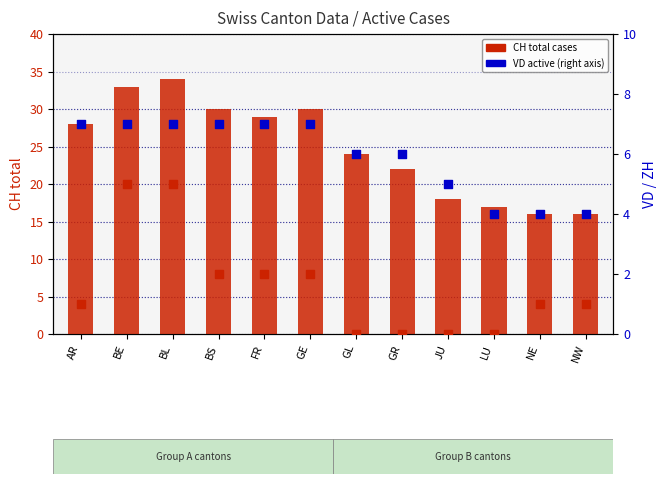

Which series contains the highest Y value?

CH (total cases)